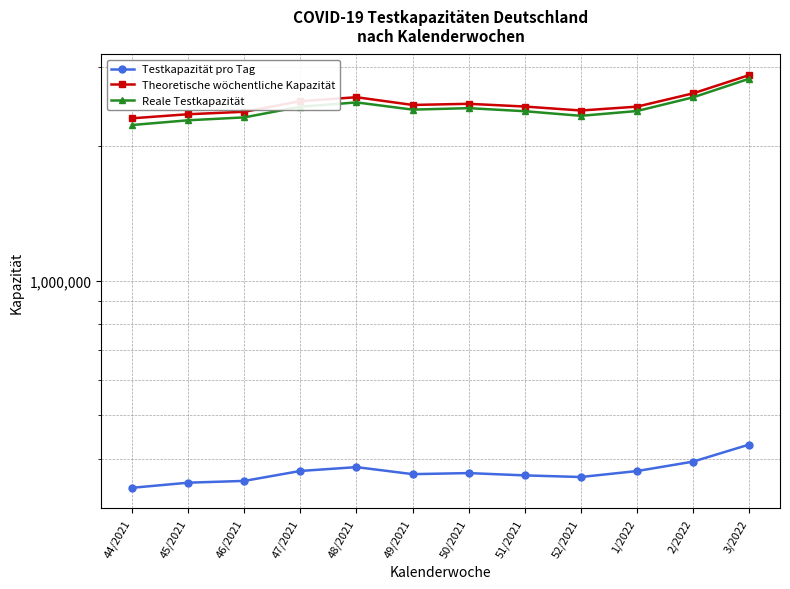

At how many categories does at least one series exceed 1661629?

12